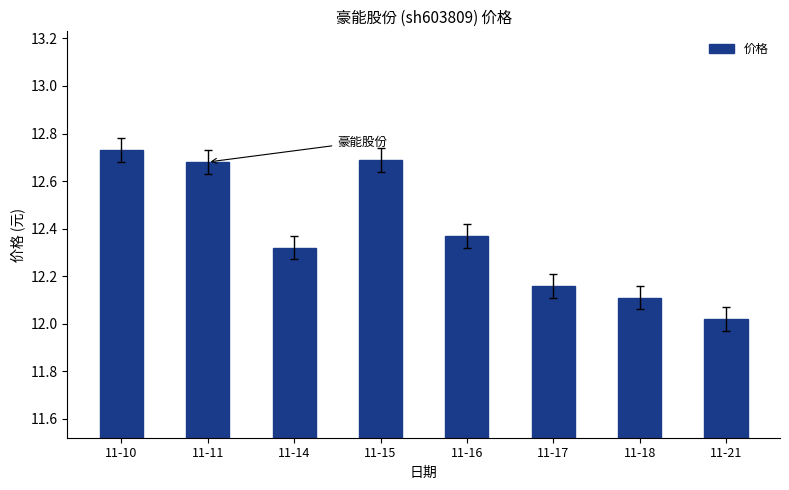

Which category has the lowest value across all series?

11-21